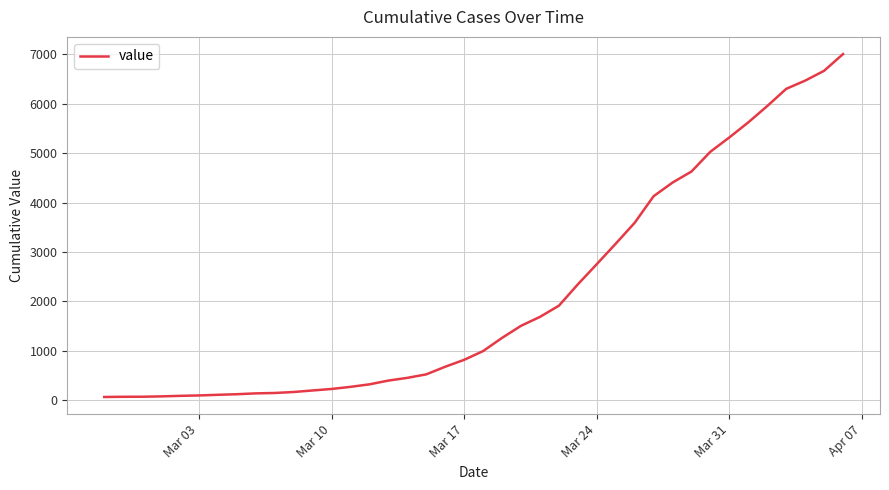

What is the difference between the maximum and minimum values?

6940